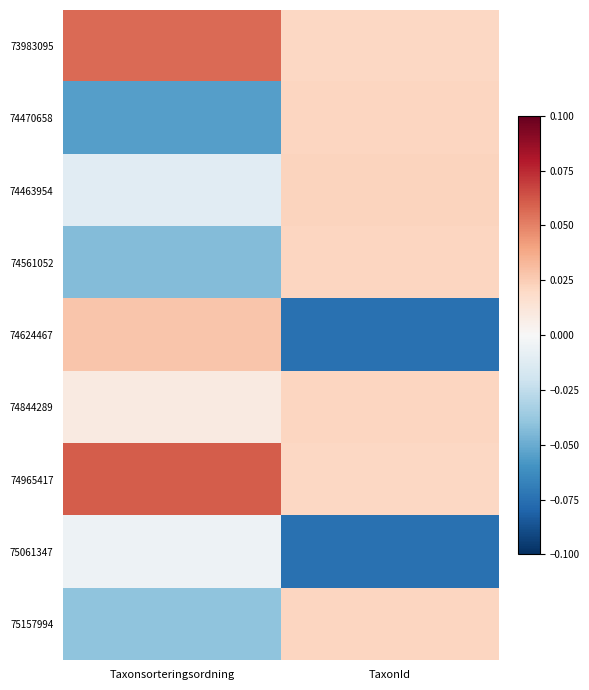

Reading left to right, list all the values displayed in this chart.

73983095: Taxonsorteringsordning=0.1	TaxonId=0.0
74470658: Taxonsorteringsordning=-0.1	TaxonId=0.0
74463954: Taxonsorteringsordning=-0.0	TaxonId=0.0
74561052: Taxonsorteringsordning=-0.0	TaxonId=0.0
74624467: Taxonsorteringsordning=0.0	TaxonId=-0.1
74844289: Taxonsorteringsordning=0.0	TaxonId=0.0
74965417: Taxonsorteringsordning=0.1	TaxonId=0.0
75061347: Taxonsorteringsordning=-0.0	TaxonId=-0.1
75157994: Taxonsorteringsordning=-0.0	TaxonId=0.0